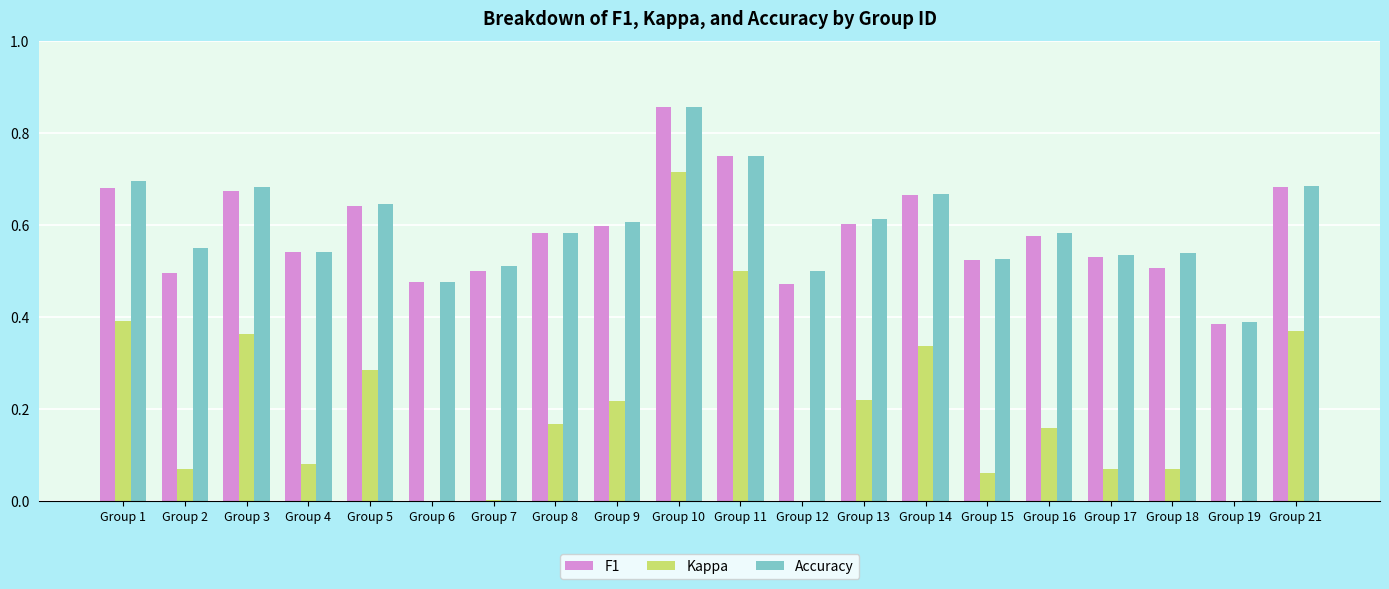

Which series has the widest spread of values?

Kappa